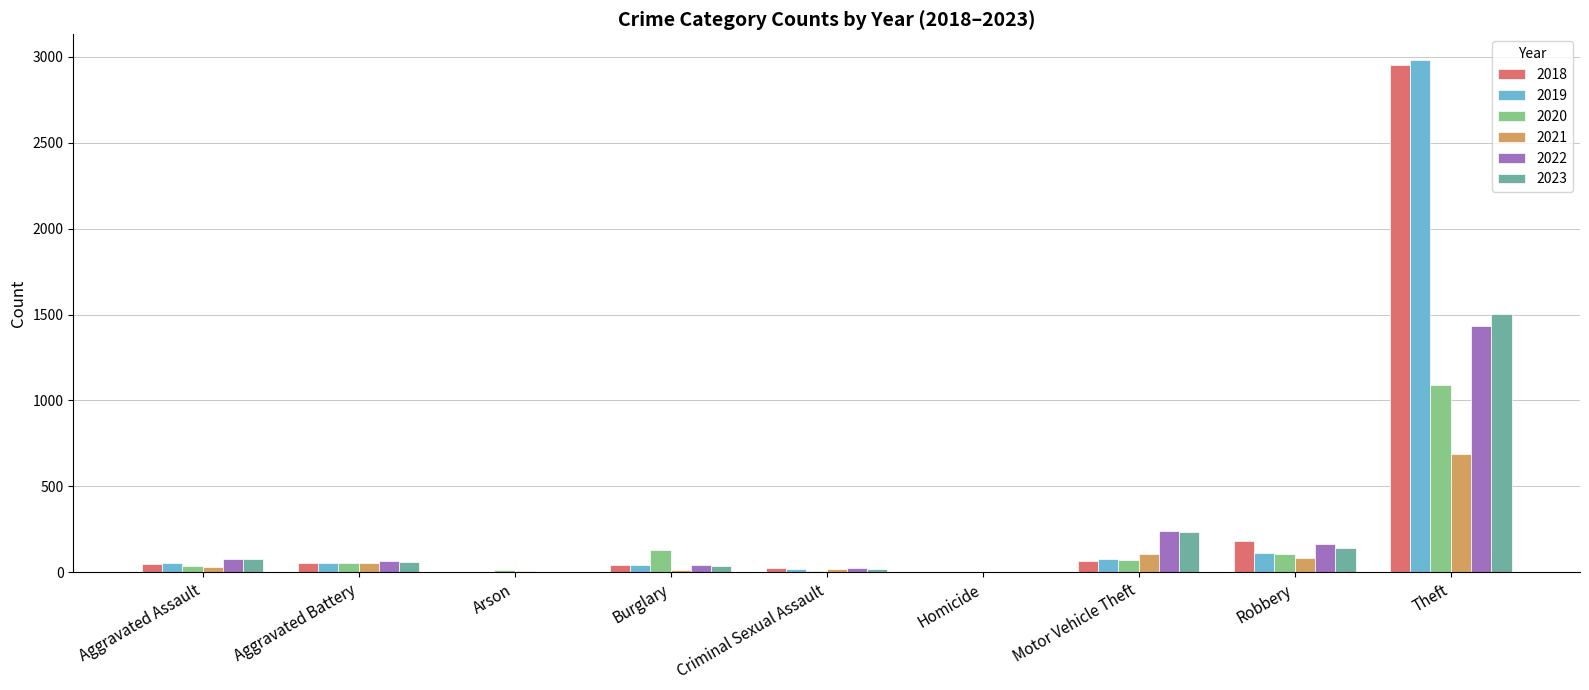

Is the value of 2019 at Motor Vehicle Theft greater than the value of 2023 at Motor Vehicle Theft?

No